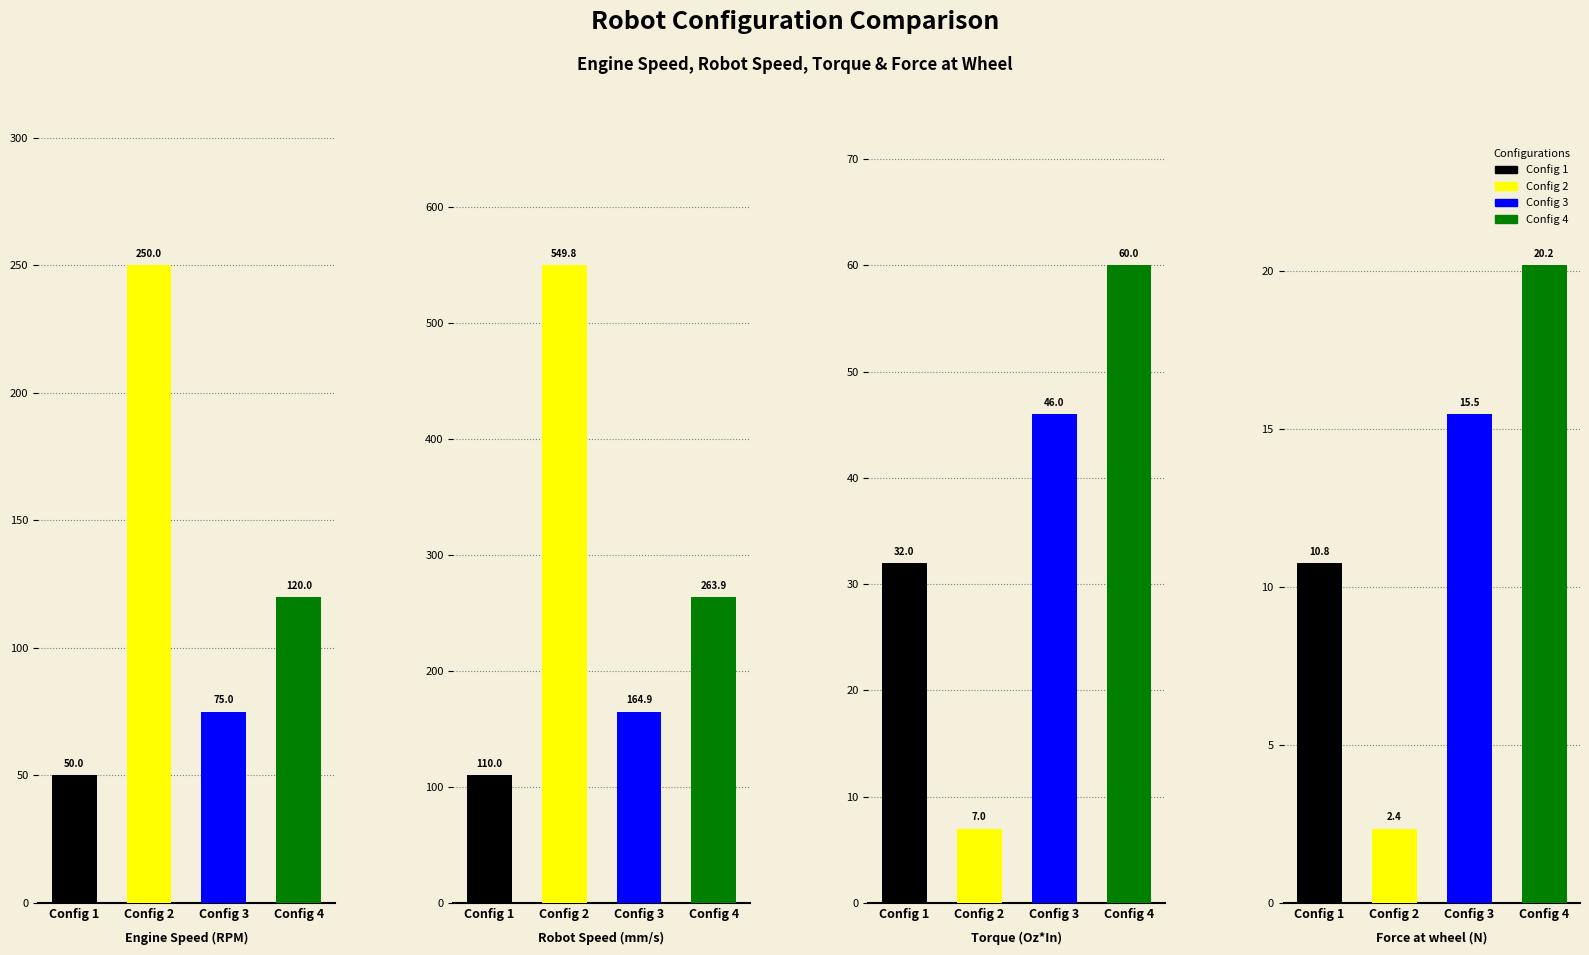

At how many categories does at least one series exceed 171?

2